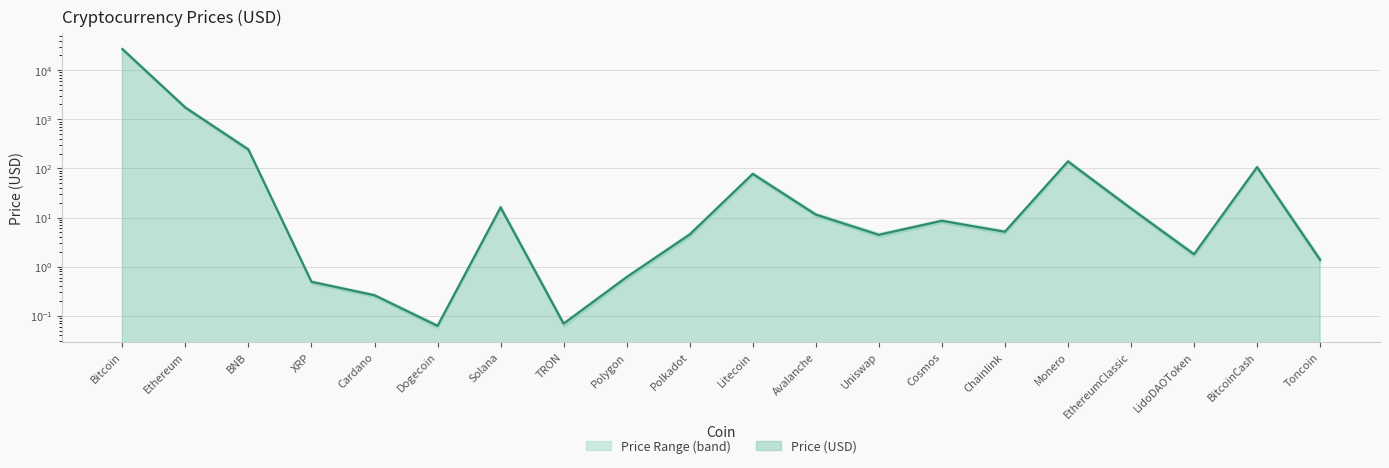

At which category does the data reach its first local peak?

Solana